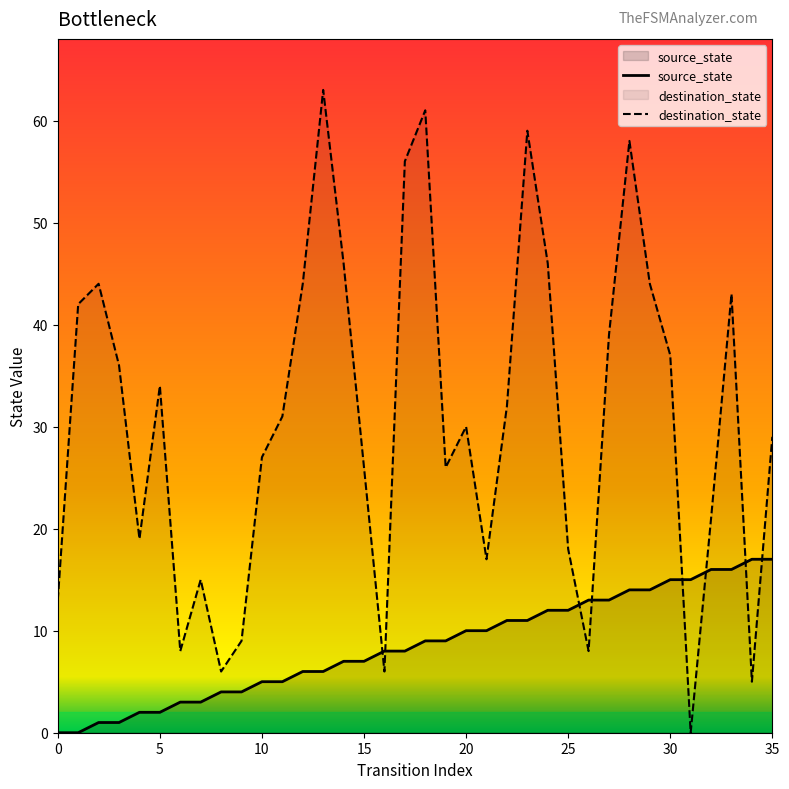

Which series changed the most between 5 and 19?

destination_state